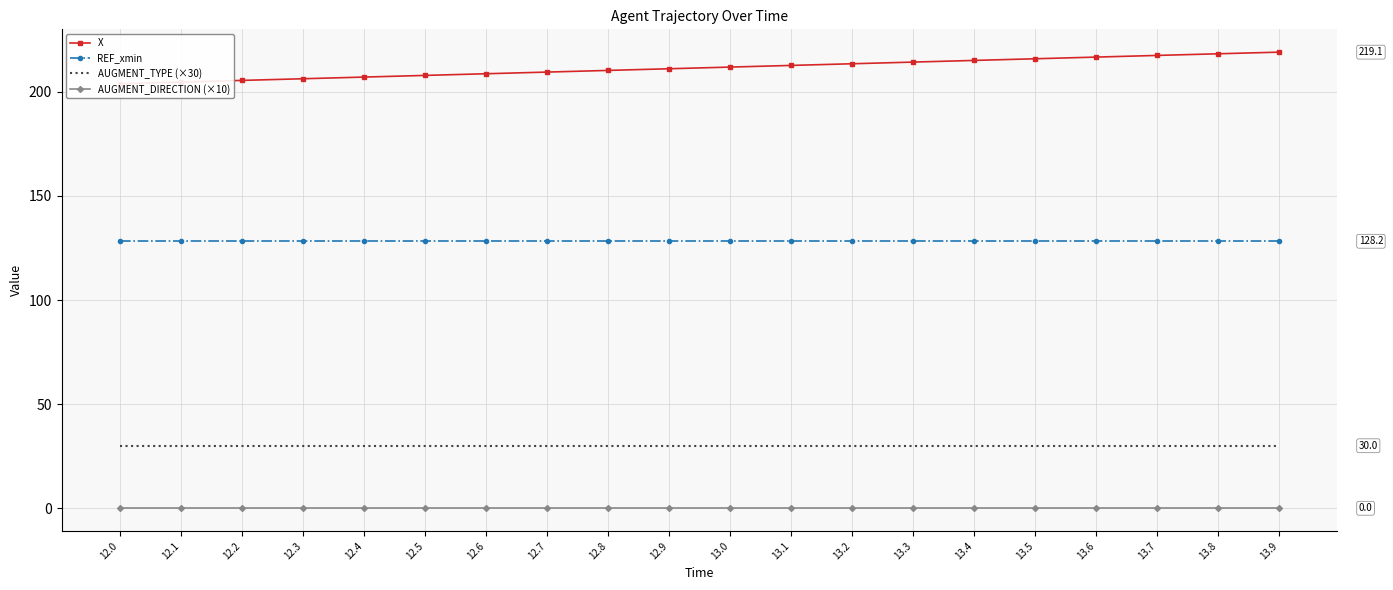

What is the total value across all series at 13.6?

374.9